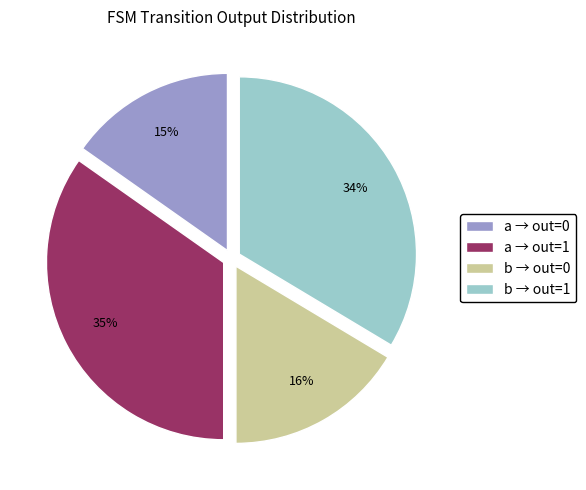

To the nearest percent, what is the average slice percentage?

25%